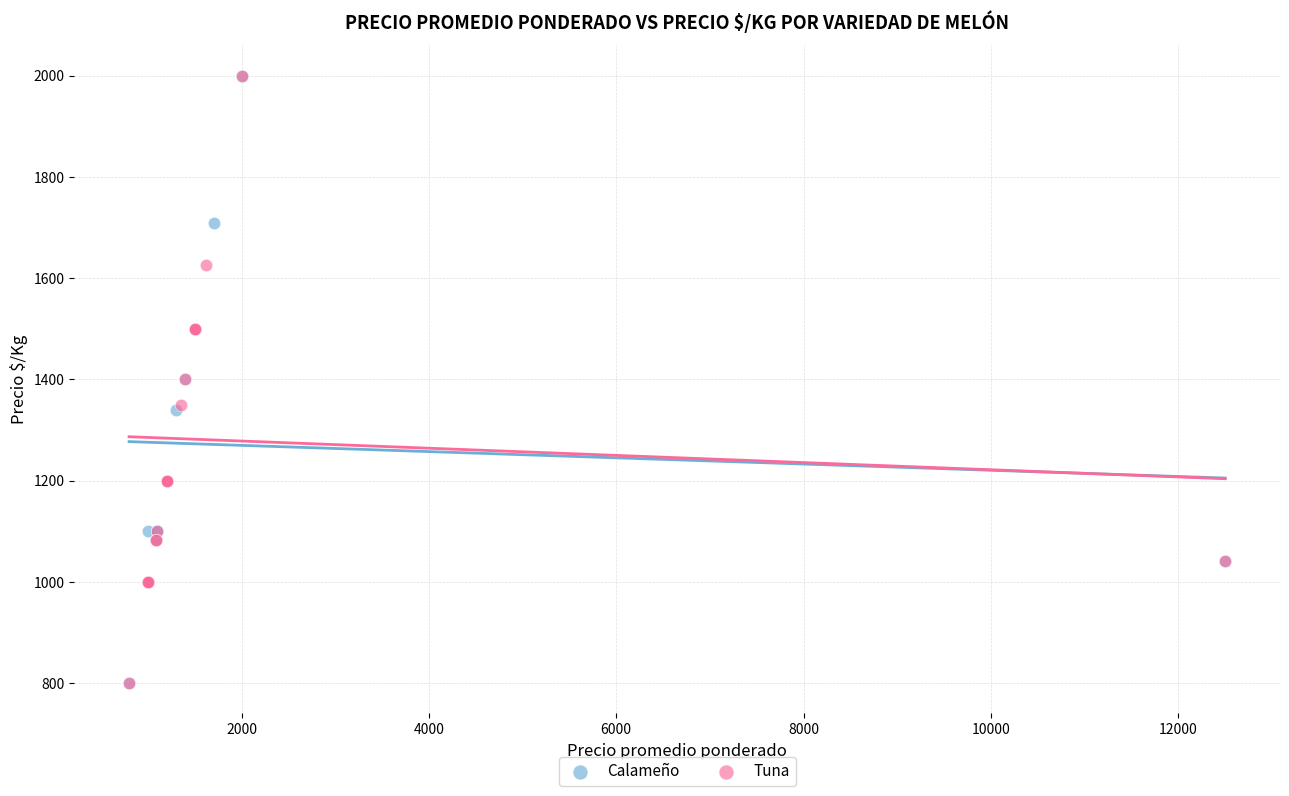

What are all the series names shown in the legend?

Calameño, Tuna